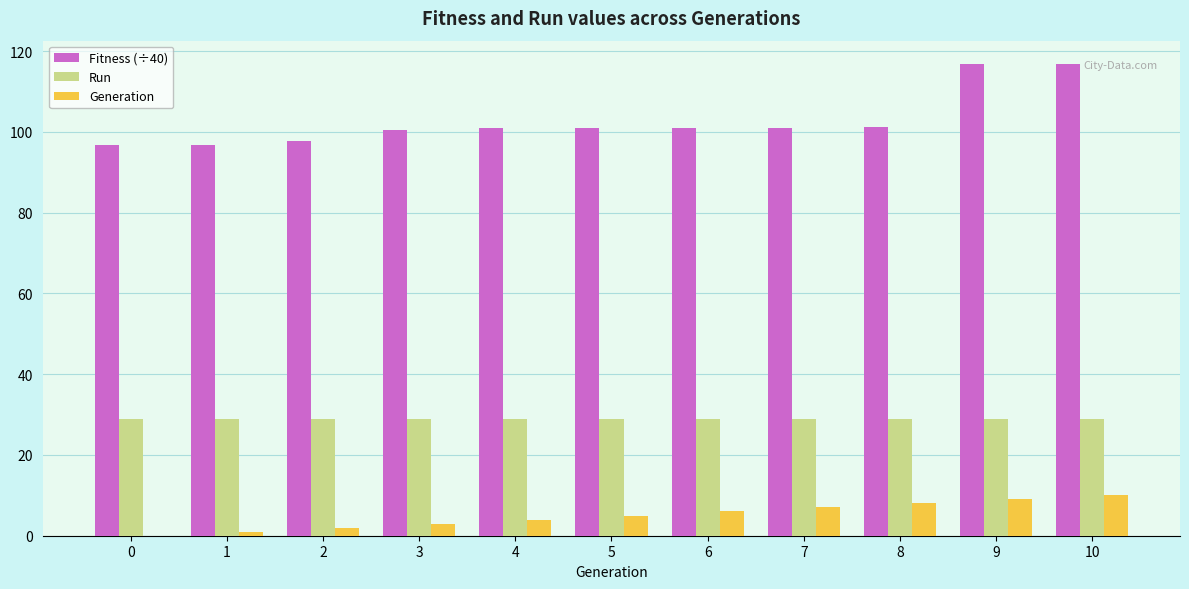

What is the total value across all series at 6?

135.9